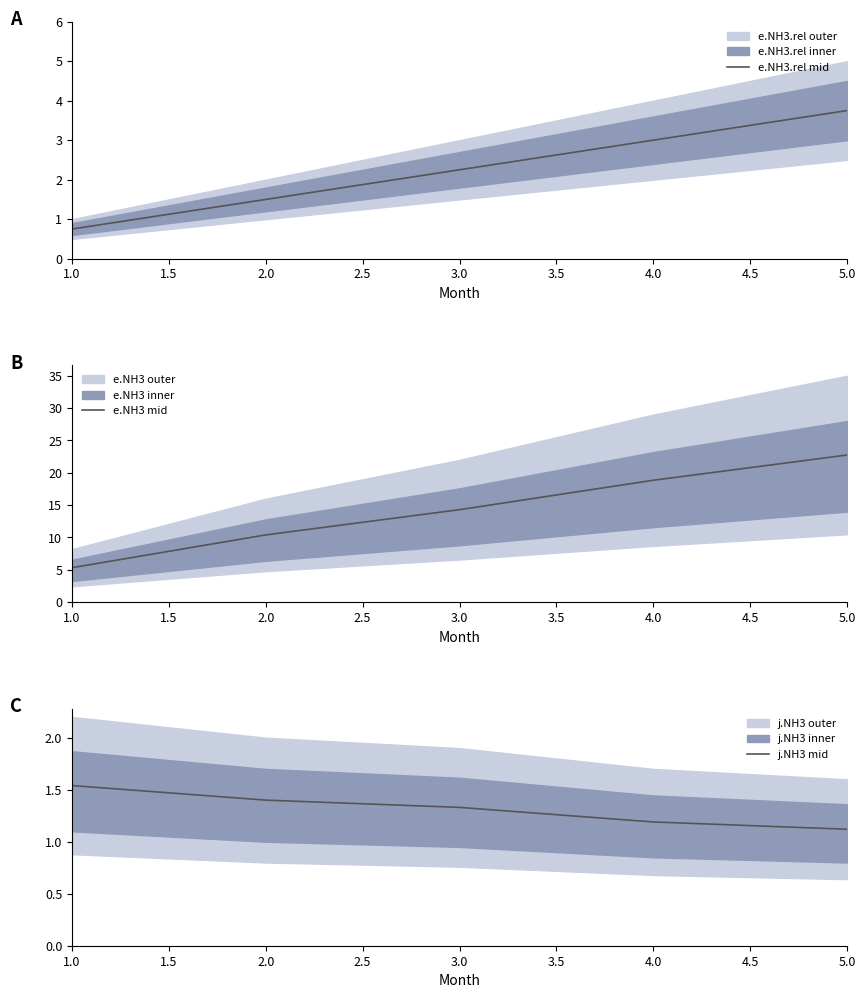

What is the smallest value displayed?

0.8